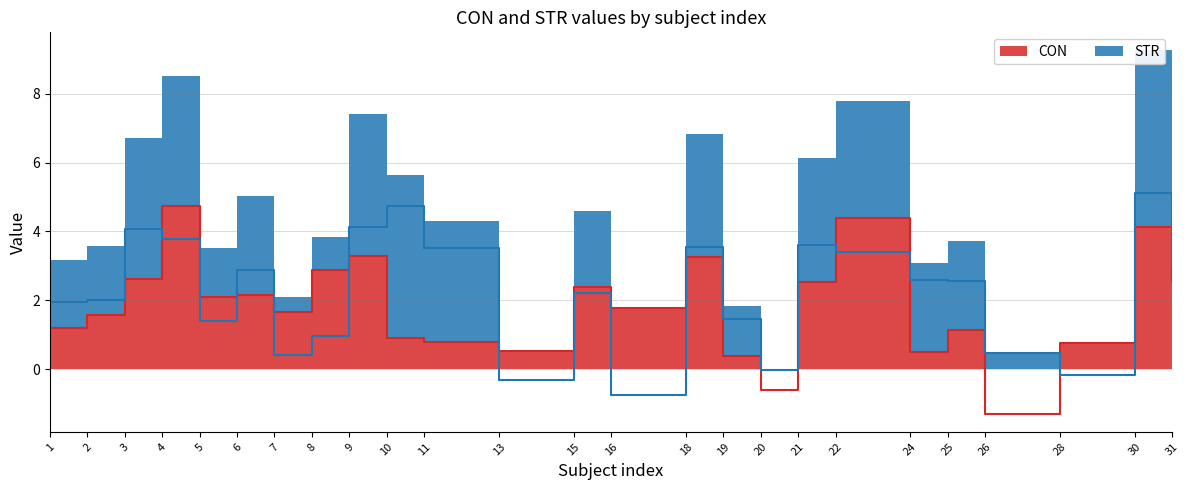

What is the sum of all CON (line) values?

46.5